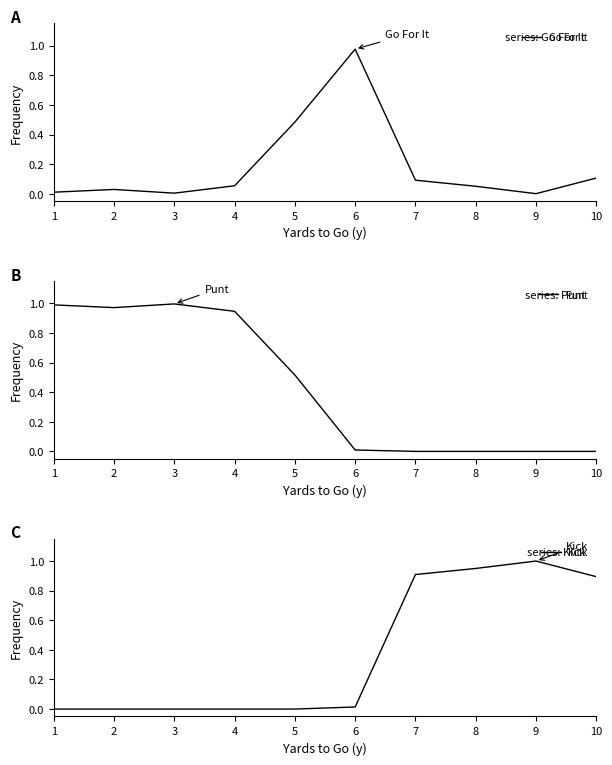

What is the difference between the maximum and minimum values in the Kick series?

1.0